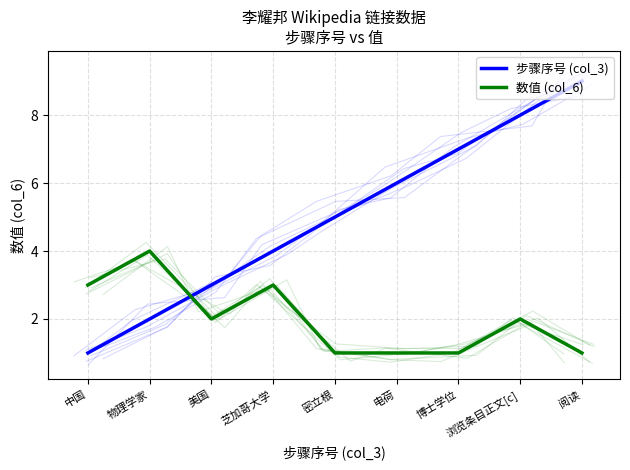

What is the minimum value for 步骤序号 (col_3)?

1